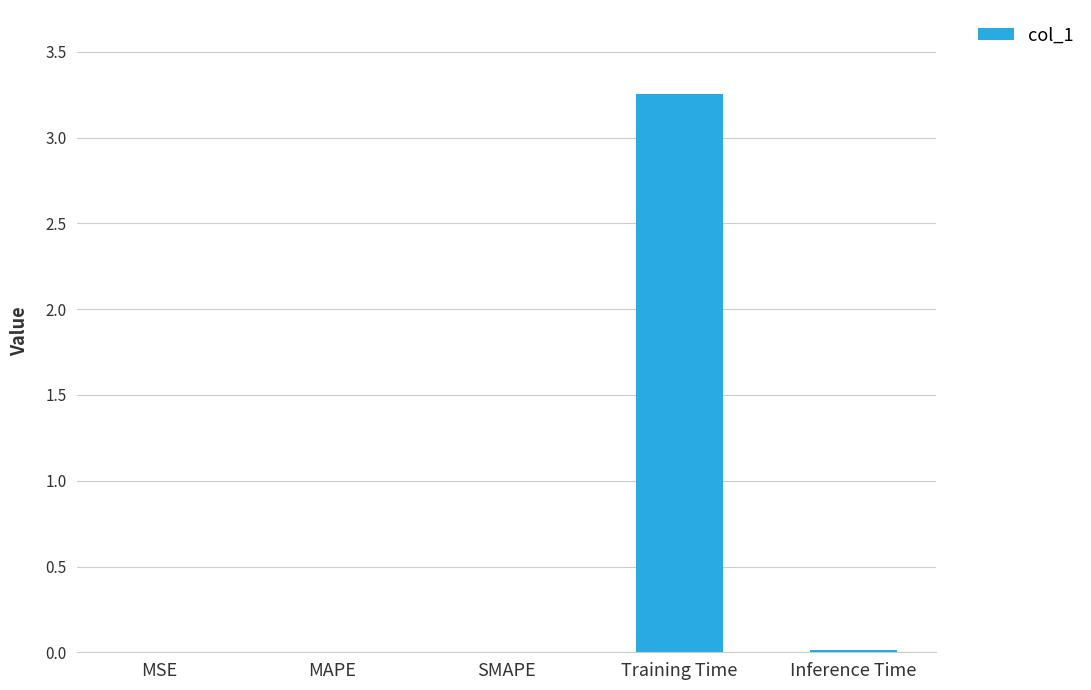

Which category has the highest value across all series?

Training Time